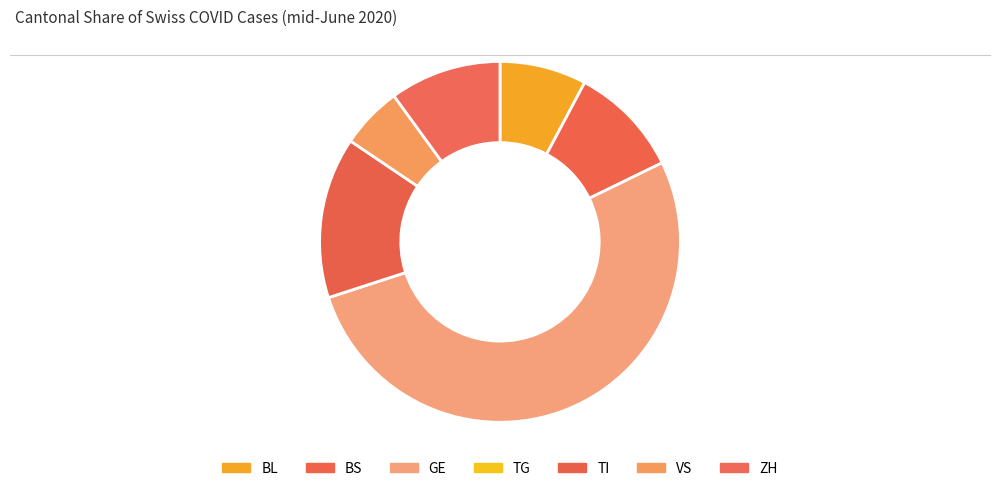

What is the smallest slice in the pie chart?

TG